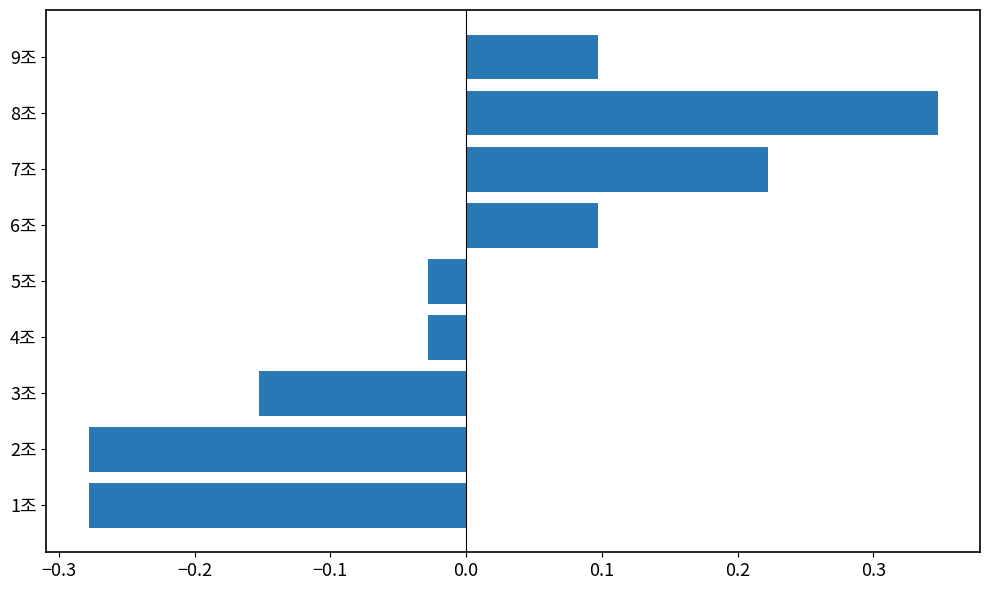

Which has a higher value, 7조 or 5조?

7조